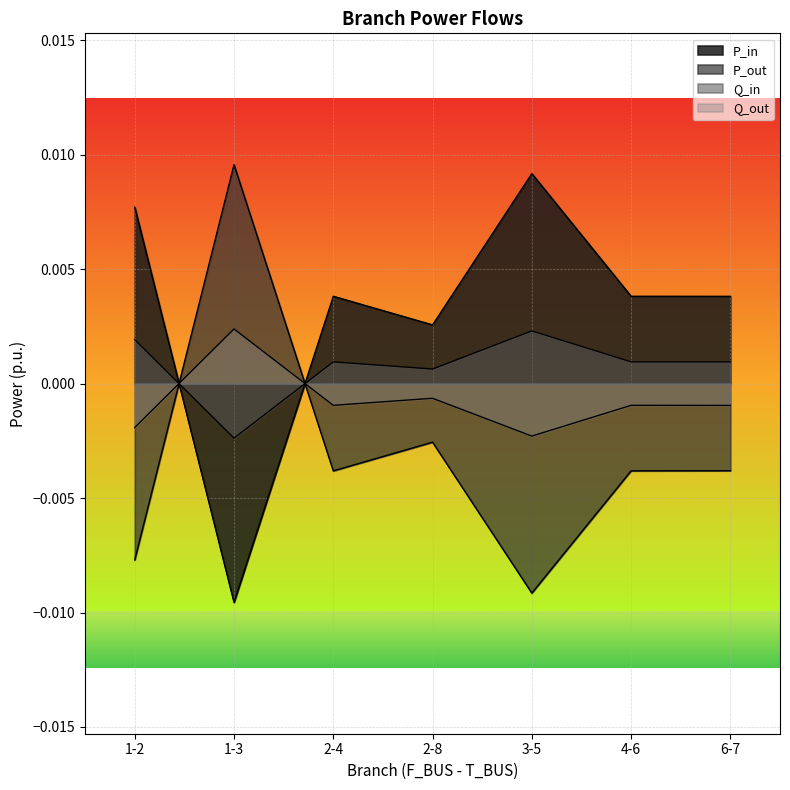

Which series ends up on top after the final intersection of P_in and P_out?

P_in